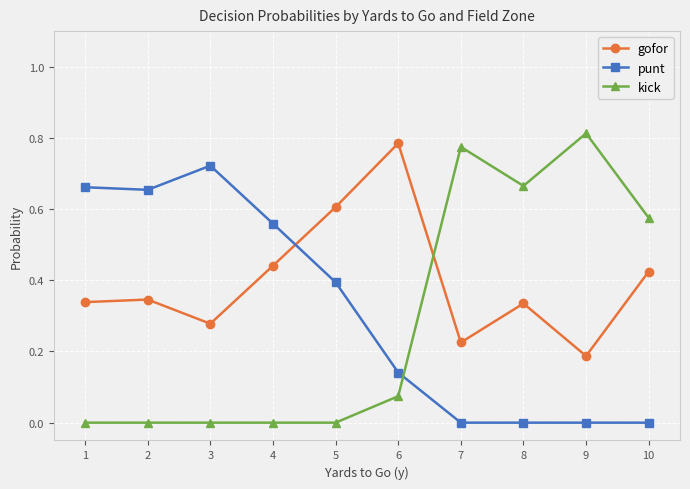

The value of gofor at 3 is 0.2. True or false?

False